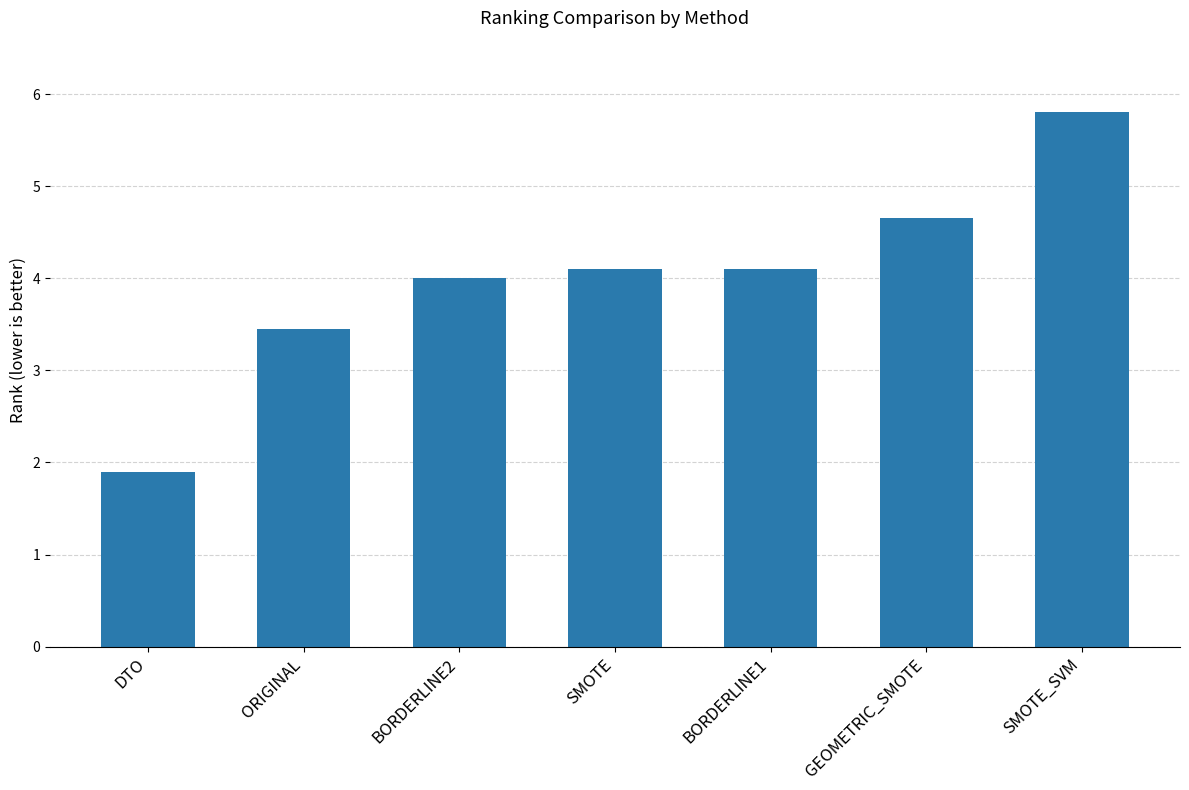

What position from the left is GEOMETRIC_SMOTE?

6